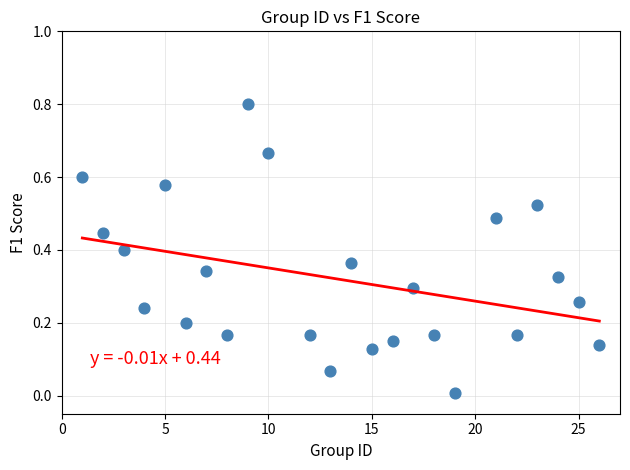

What is the range of X values (max minus min)?

25.0